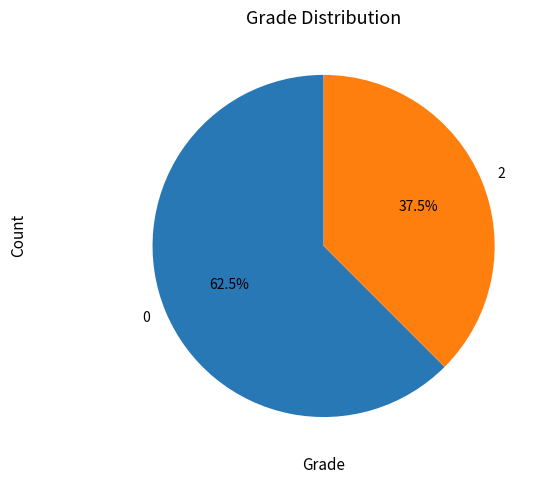

What is the ratio of the value at 0 to the value at 2?

1.7